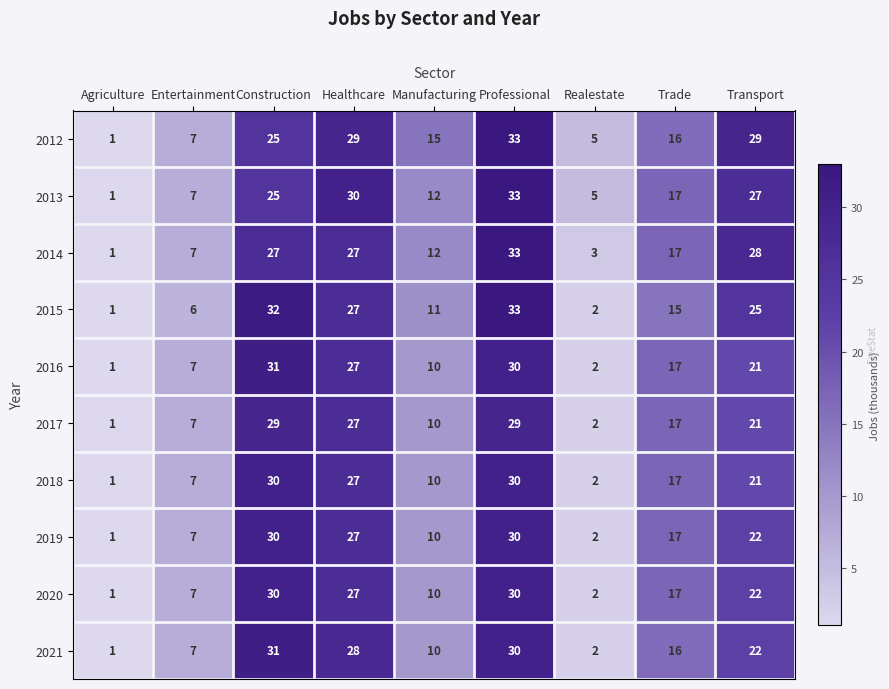

What is the spread (max minus min) of values at Healthcare?

3